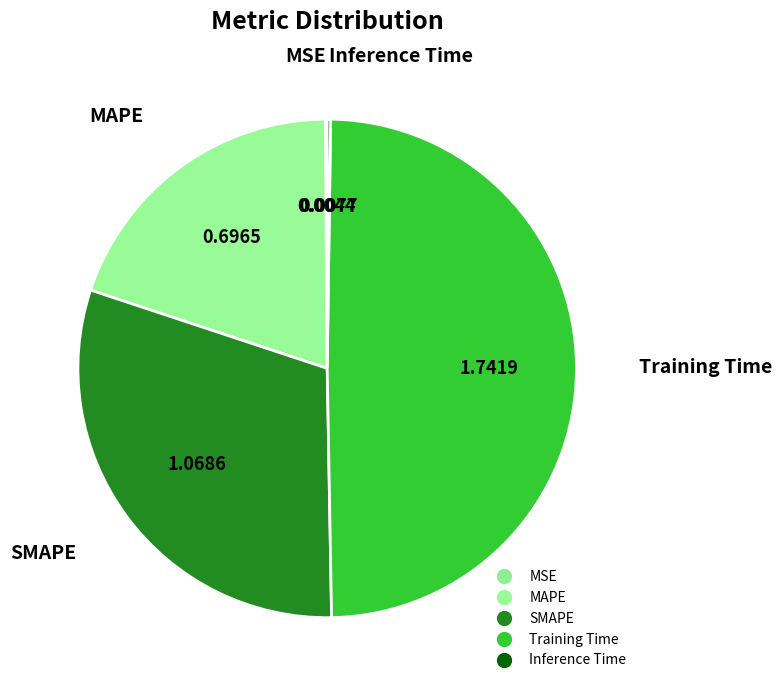

Is SMAPE the majority of the pie?

No